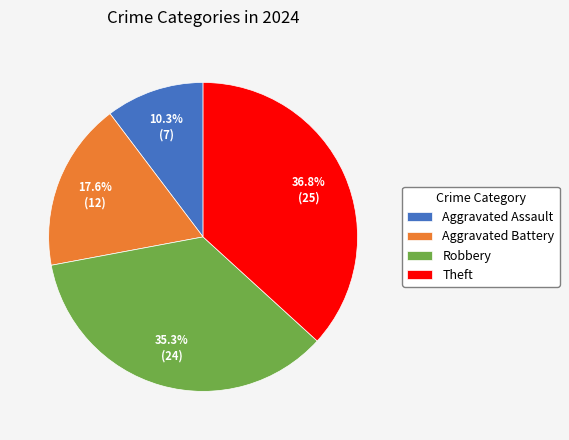

Which category has the biggest portion of the pie?

Theft